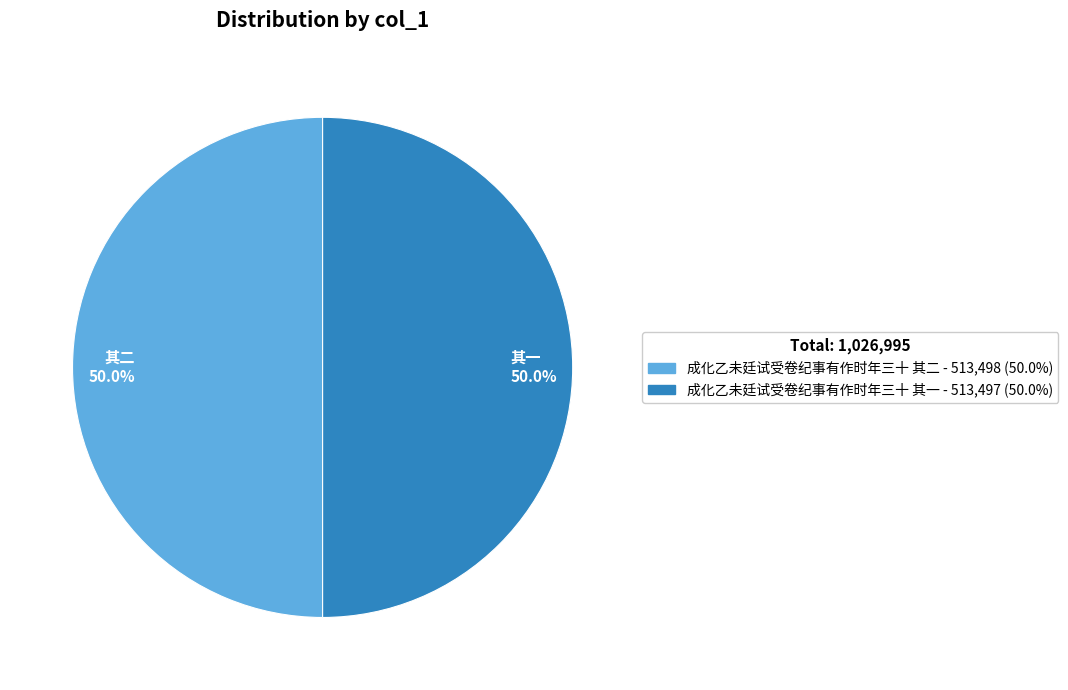

Combined, do 其二 50.0% and 其一 50.0% account for over 50%?

Yes